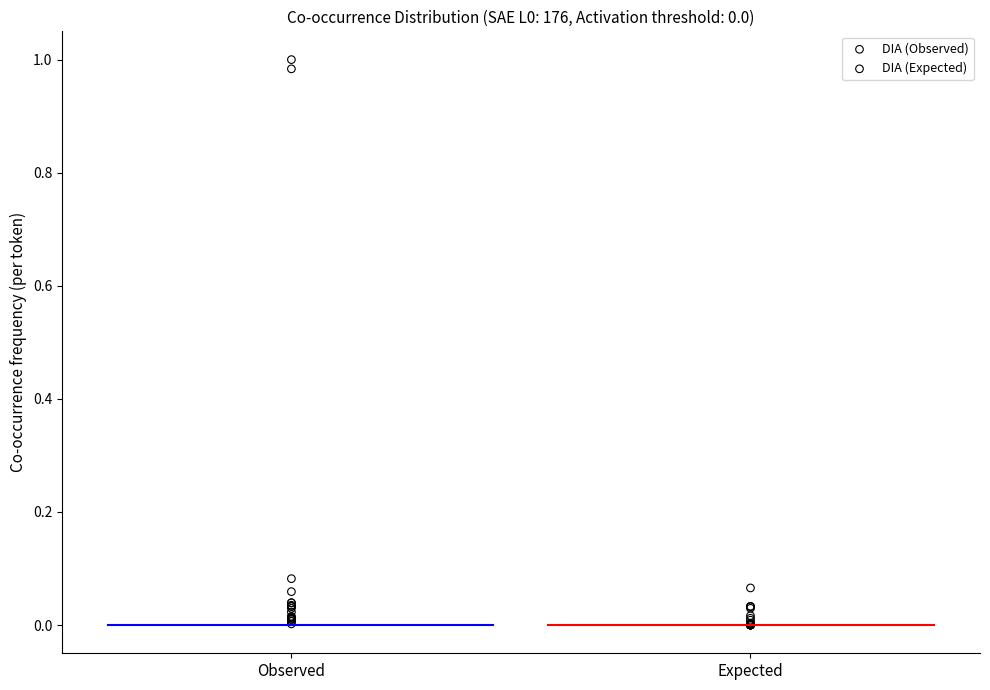

What are all the series names shown in the legend?

DIA (Observed), DIA (Expected)